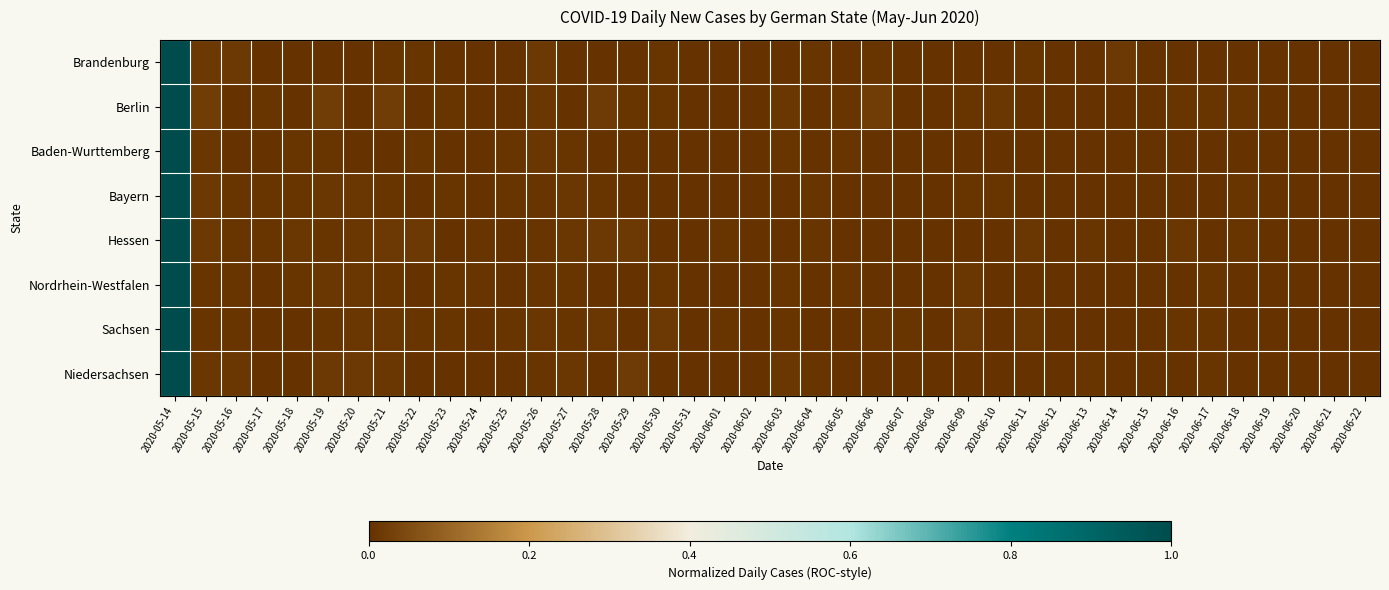

Which has a higher value, 2020-05-24 or 2020-05-23?

2020-05-24